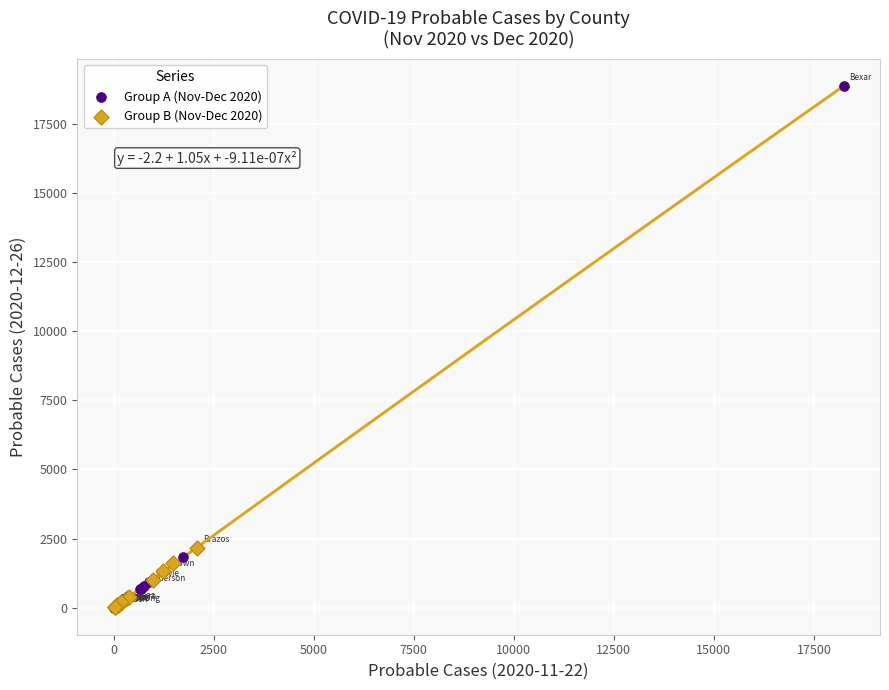

Which series contains the highest Y value?

Group A (Nov-Dec 2020)